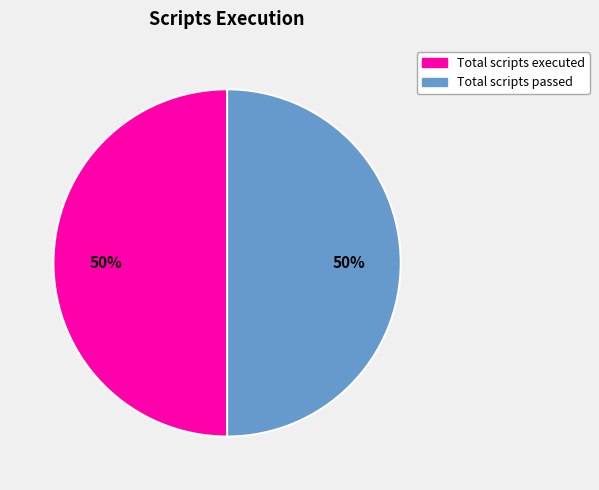

True or false: Total scripts passed accounts for 59% of the total.

False